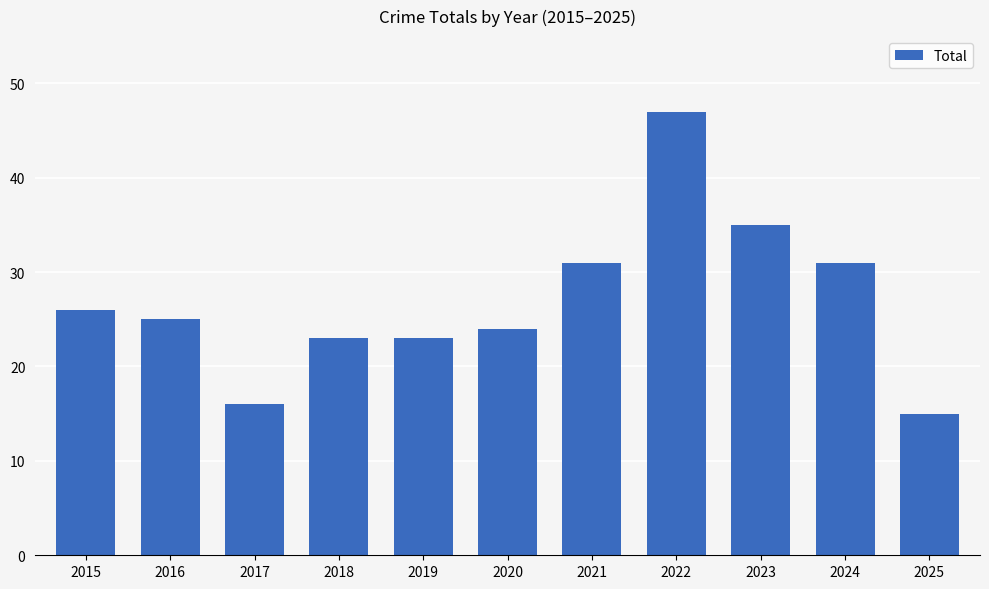

What is the average value?

27